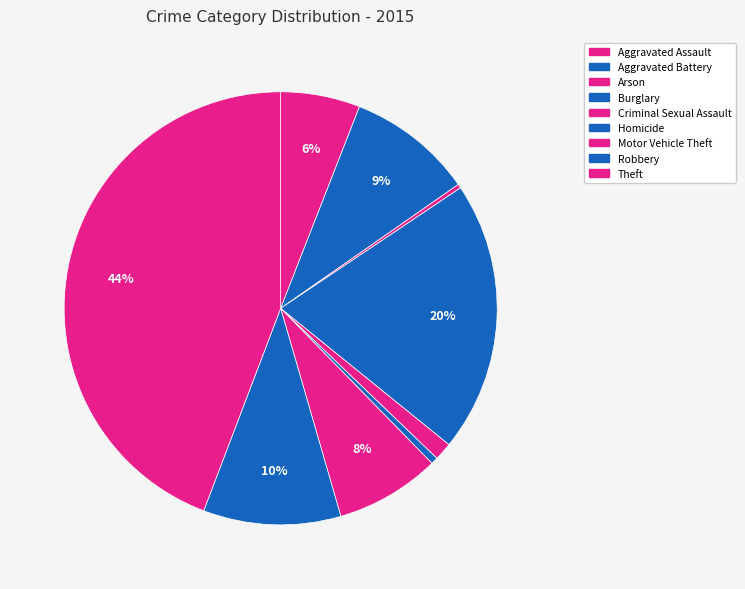

Combined, what portion of the pie is Arson and Burglary?

20.5%